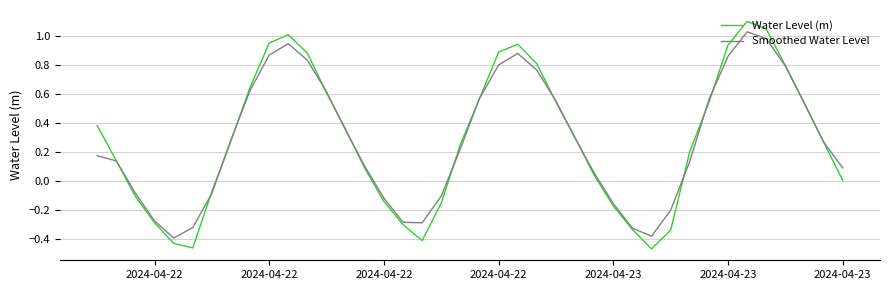

List the series in order of their peak value, lowest first.

Smoothed Water Level, Water Level (m)